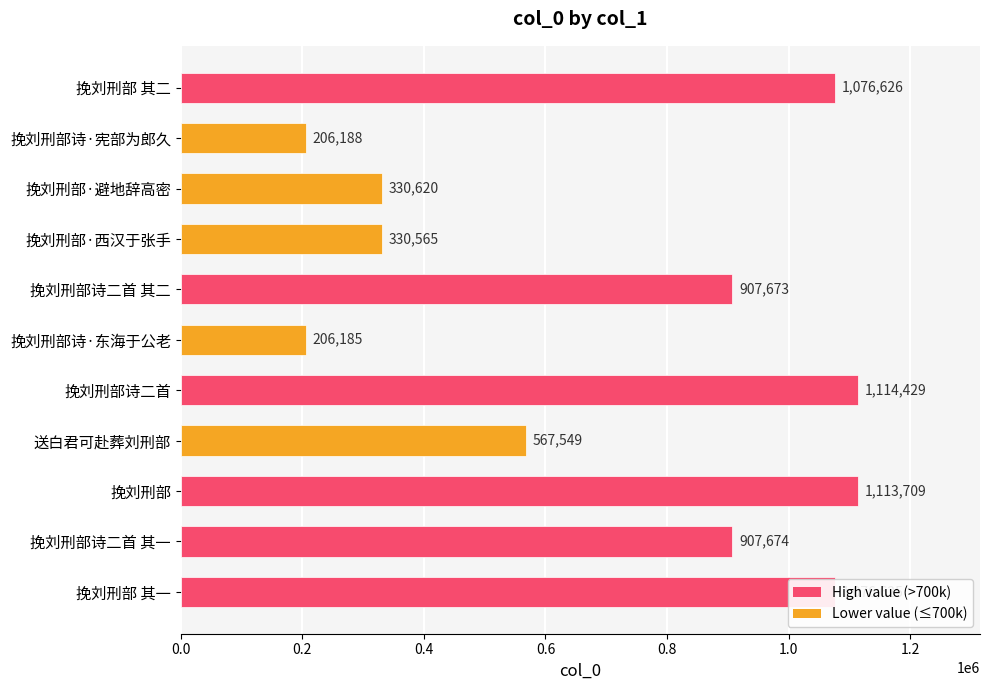

Does the chart contain any negative values?

No